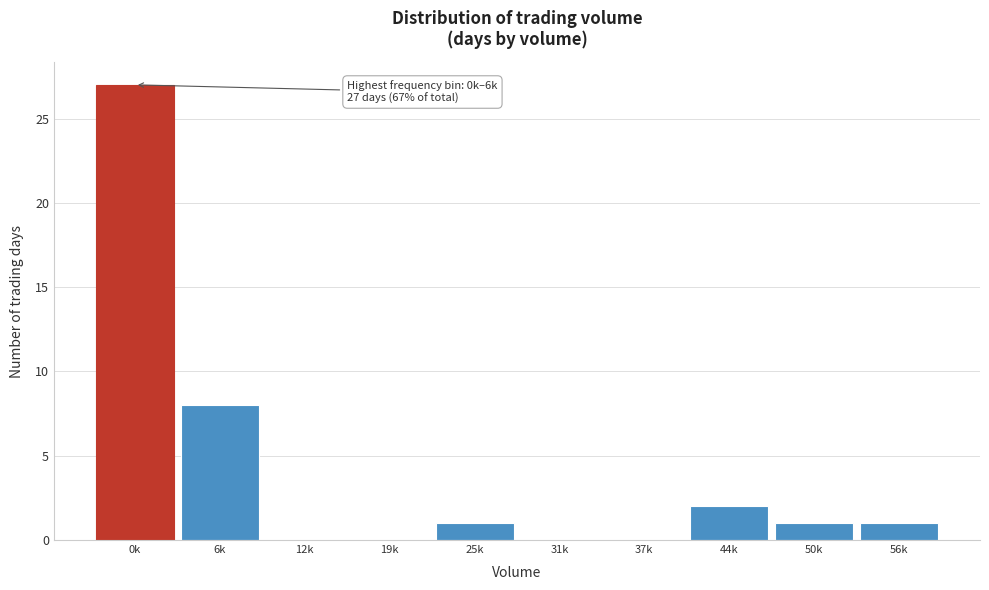

Reading right to left, extract all data points from this chart.

56k=1	50k=1	44k=2	37k=0	31k=0	25k=1	19k=0	12k=0	6k=8	0k=27